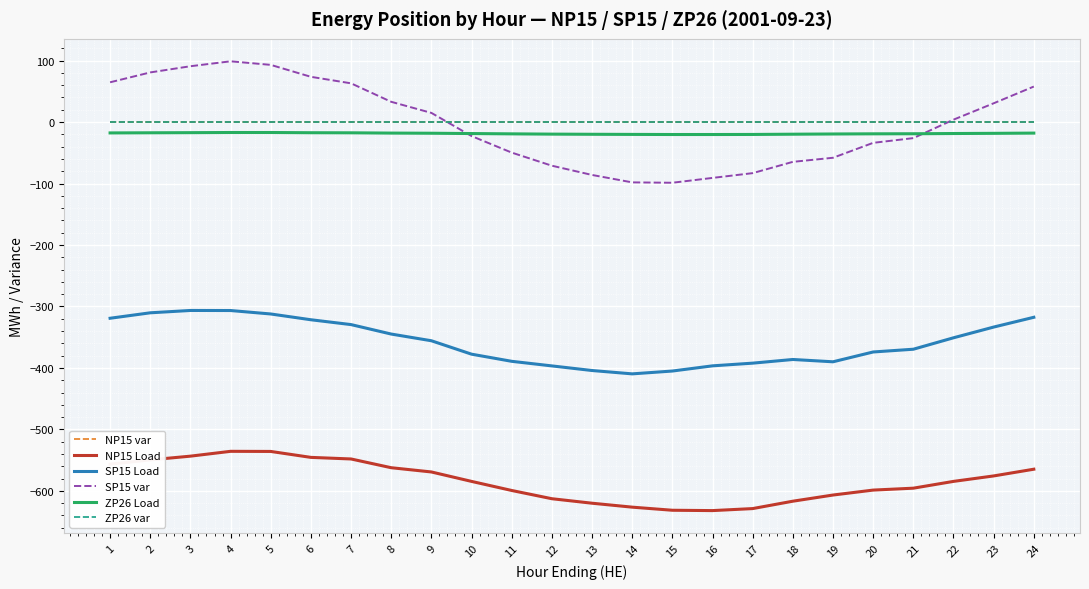

Which series has the widest spread of values?

SP15 var